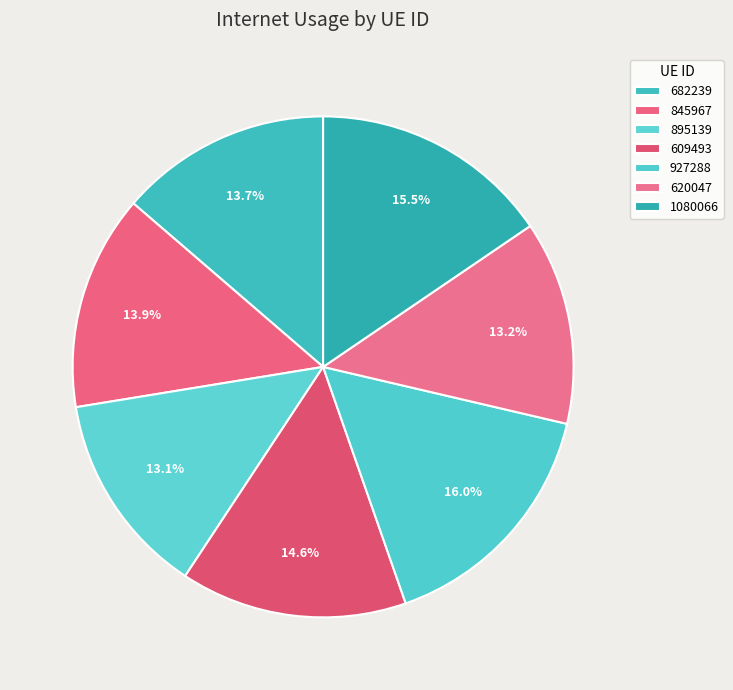

To the nearest percent, what portion does 927288 represent?

16%